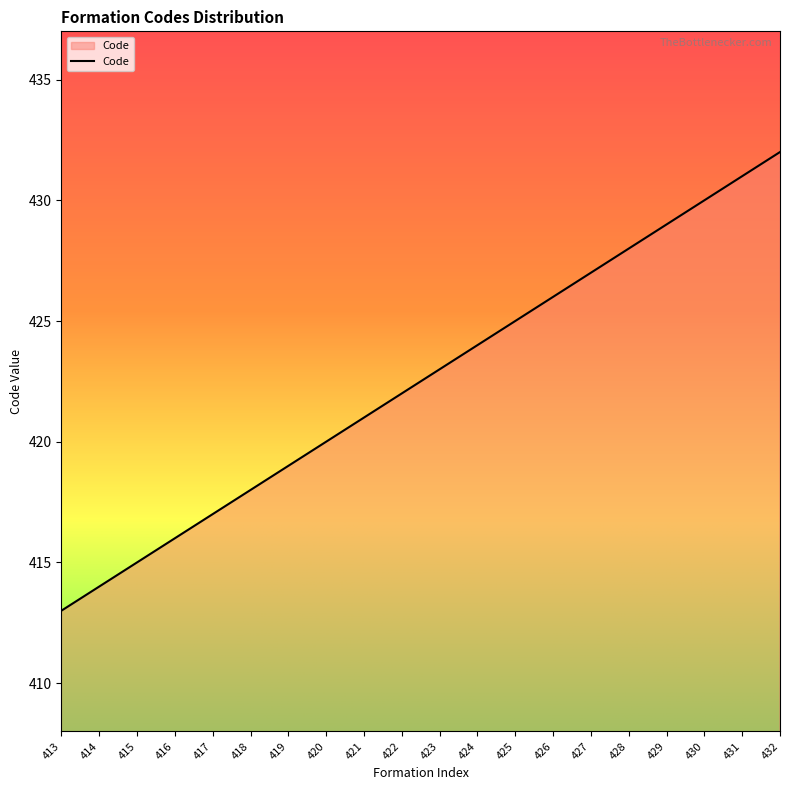

What is the difference between the maximum and minimum values?

19